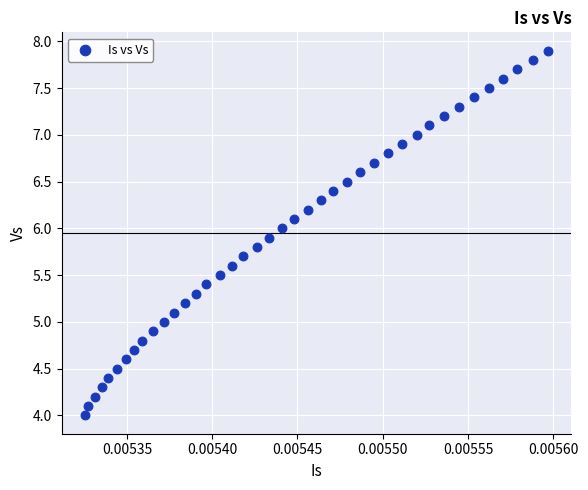

What is the range of Y values (max minus min)?

3.9